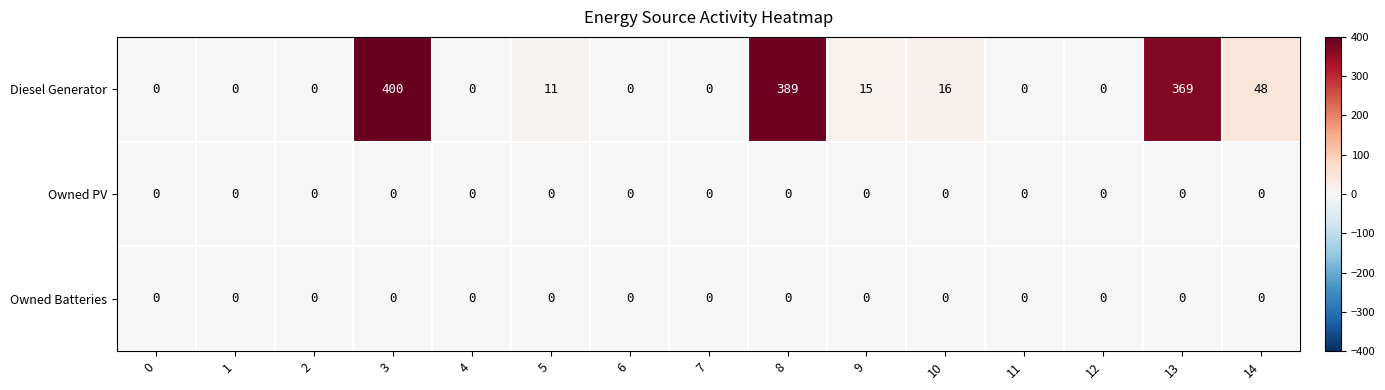

What is the greatest value displayed?

400